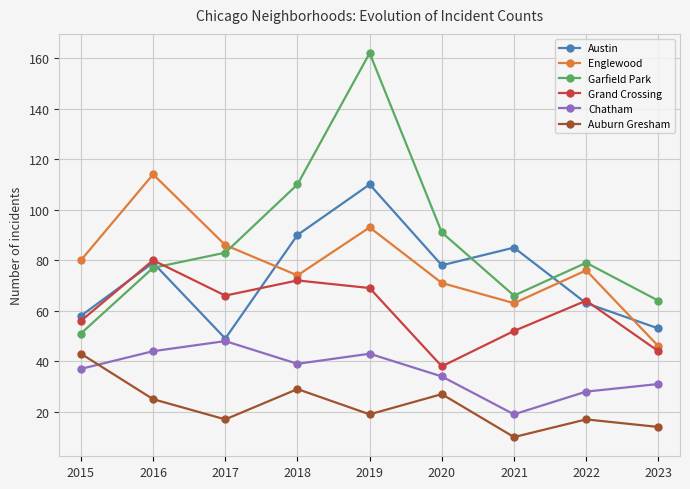

The value of Garfield Park at 2019 is 162. True or false?

True